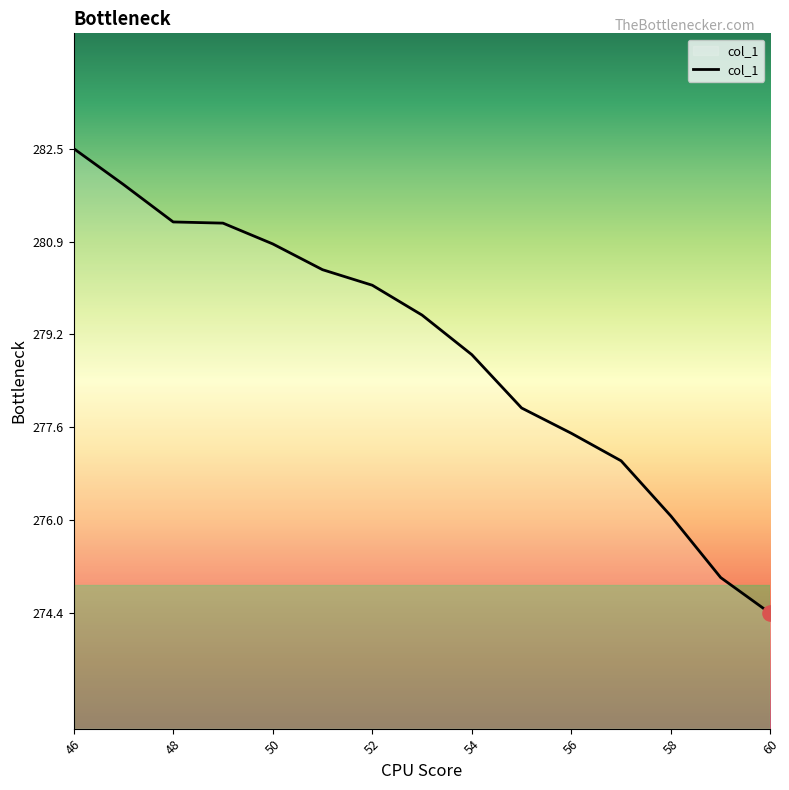

What is the difference between the maximum and minimum values?

8.1